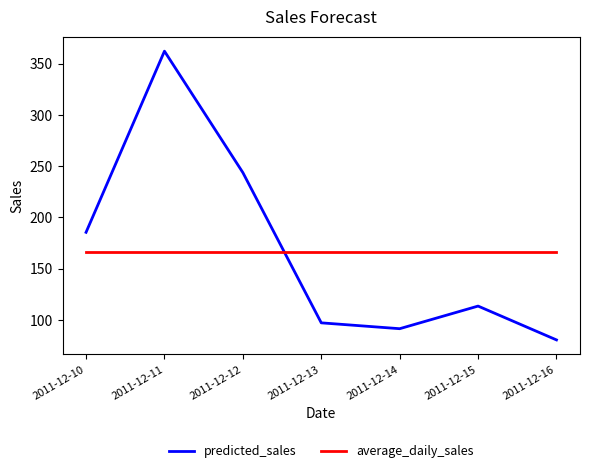

Rank the series by their maximum value, from lowest to highest.

average_daily_sales, predicted_sales